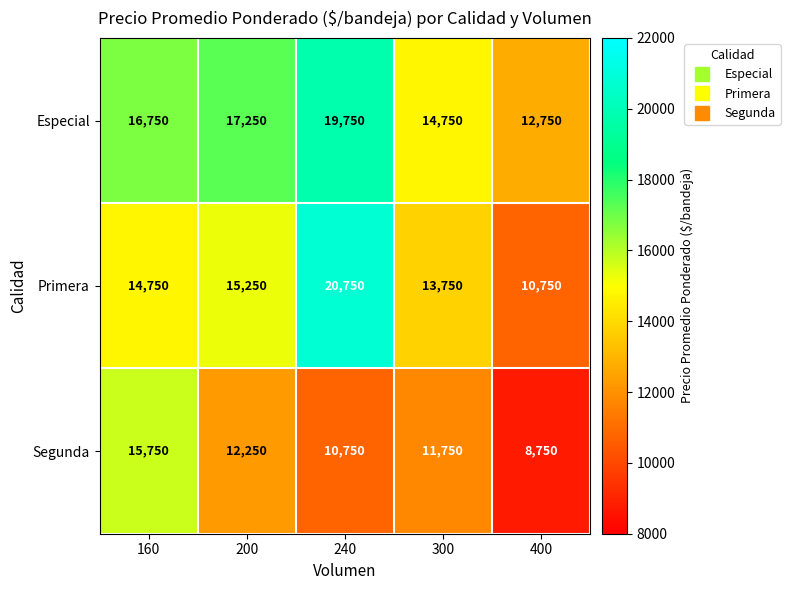

Rank the series by their maximum value, from highest to lowest.

Primera, Especial, Segunda